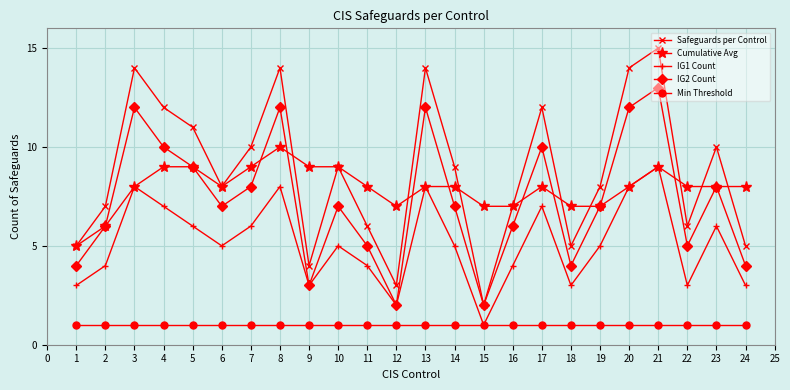

What is the value of the Min Threshold point at the 16th from the left?

1